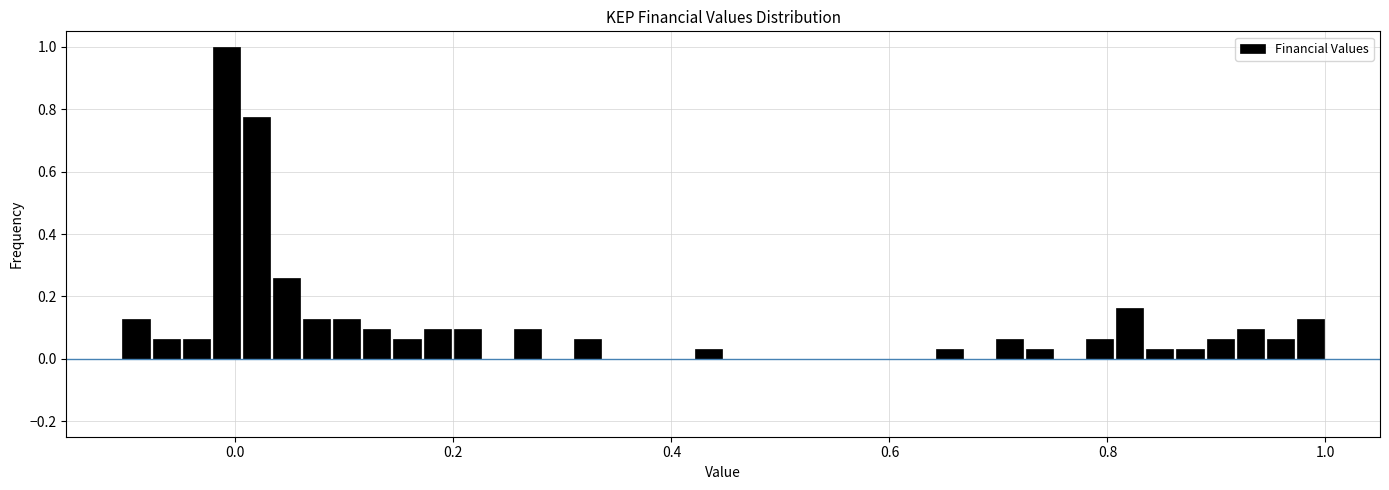

Read against the x-axis, roughly where is the centre of the tallest bar?

0.00